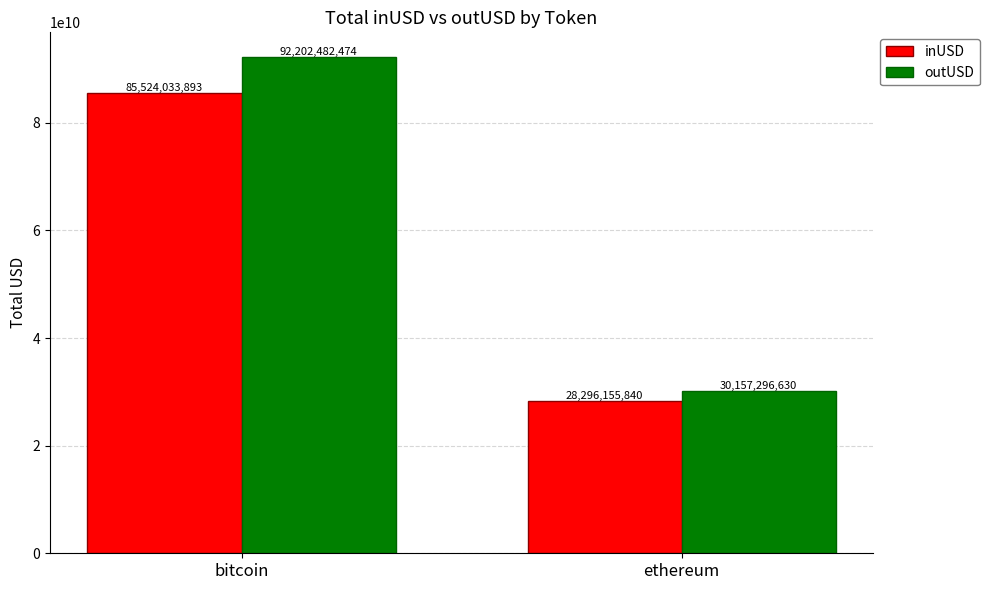

At bitcoin, list the series in order from smallest to largest.

inUSD, outUSD